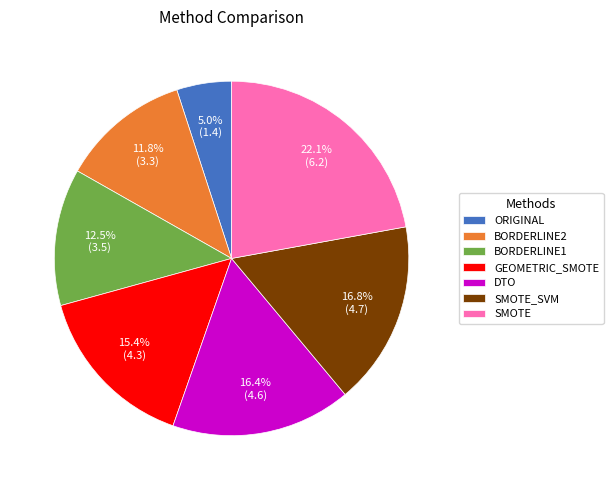

What is the smallest slice in the pie chart?

ORIGINAL